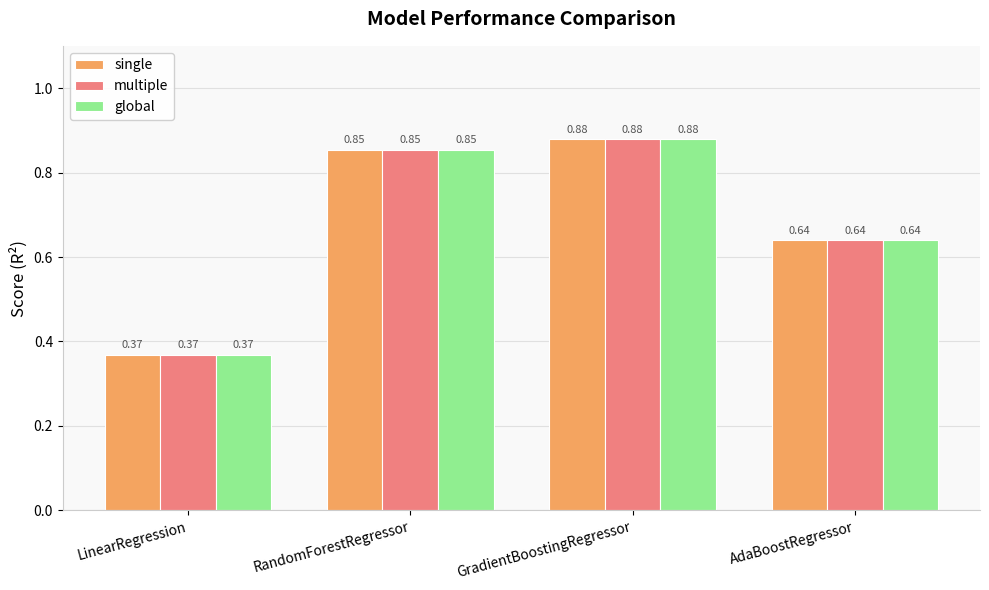

Rank the categories by global value from highest to lowest.

GradientBoostingRegressor, RandomForestRegressor, AdaBoostRegressor, LinearRegression